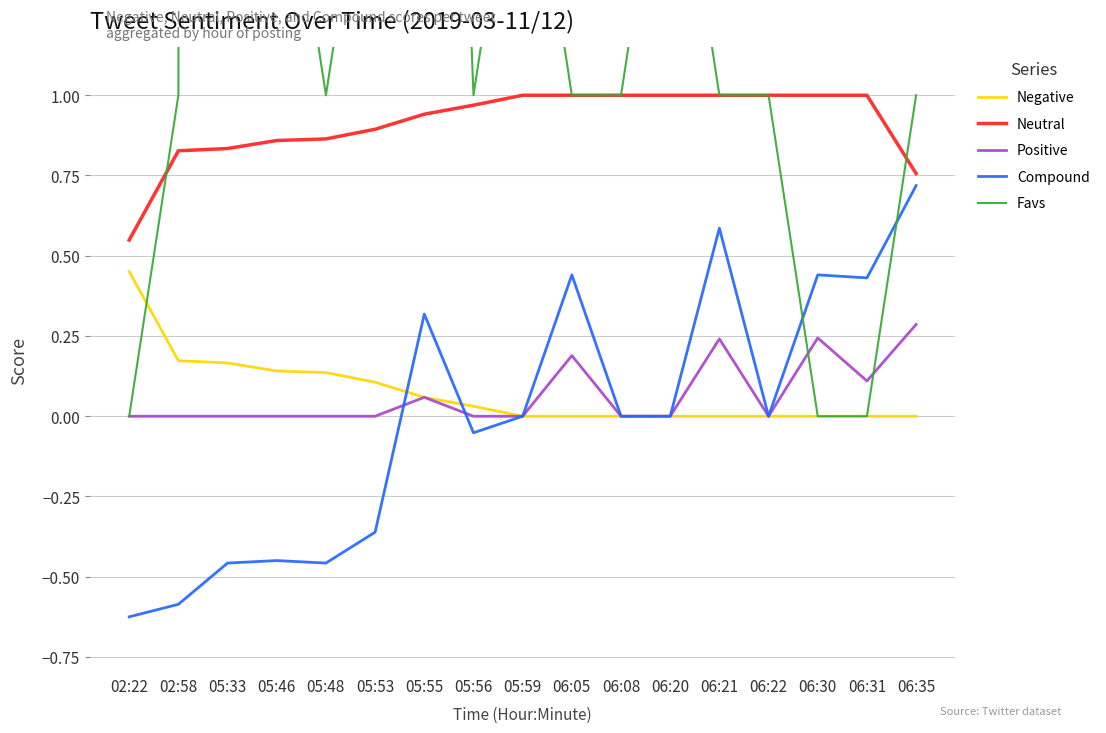

How many lines are shown in the chart?

5